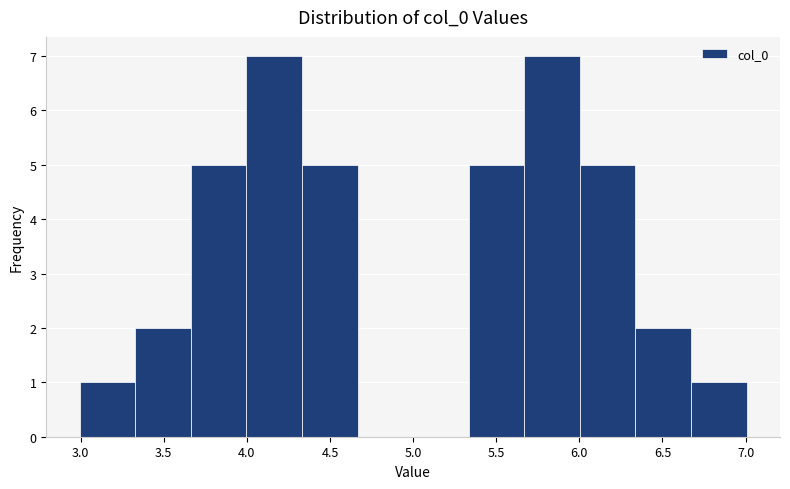

What is the height of the bar covering 6.65 to 7.00 on the x-axis? Neither the bar edges nor the heights are printed on the chart, so give them approximately, as read against the axes.

1